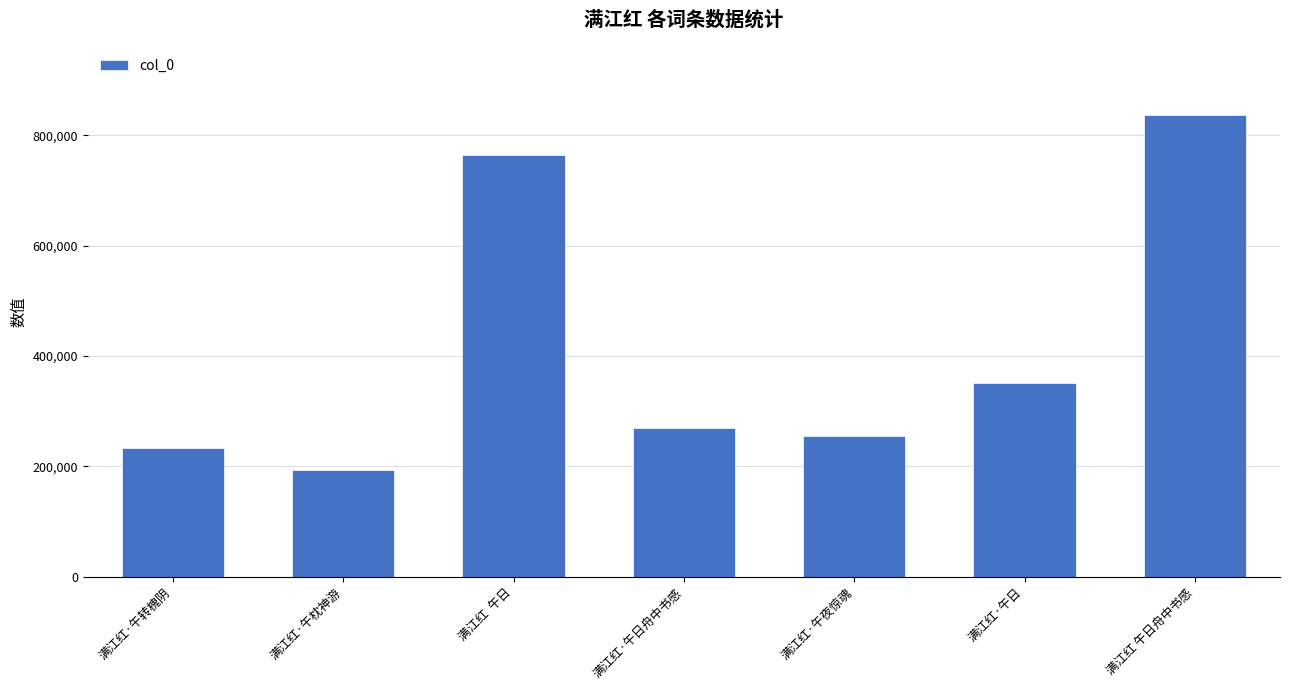

At which label does the data first exceed 268578?

满江红  午日